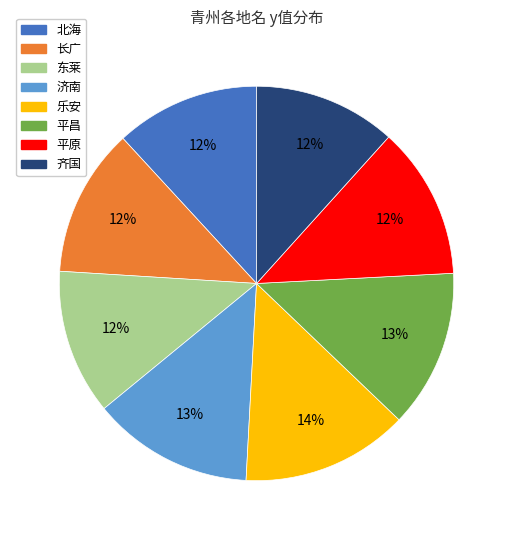

What is the ratio of the value at 北海 to the value at 济南?

0.9